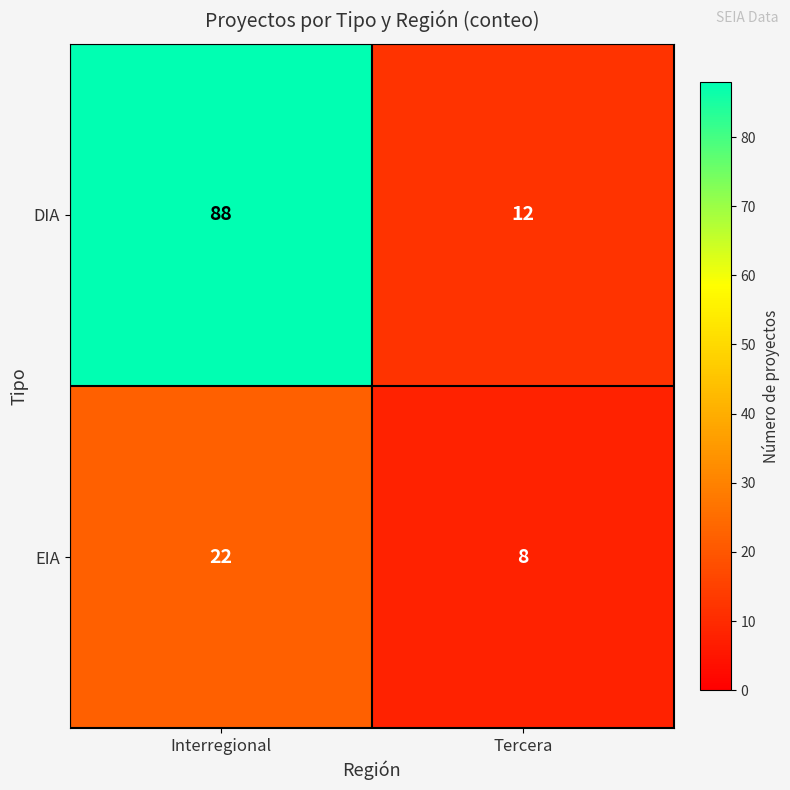

Read the DIA value at Interregional.

88